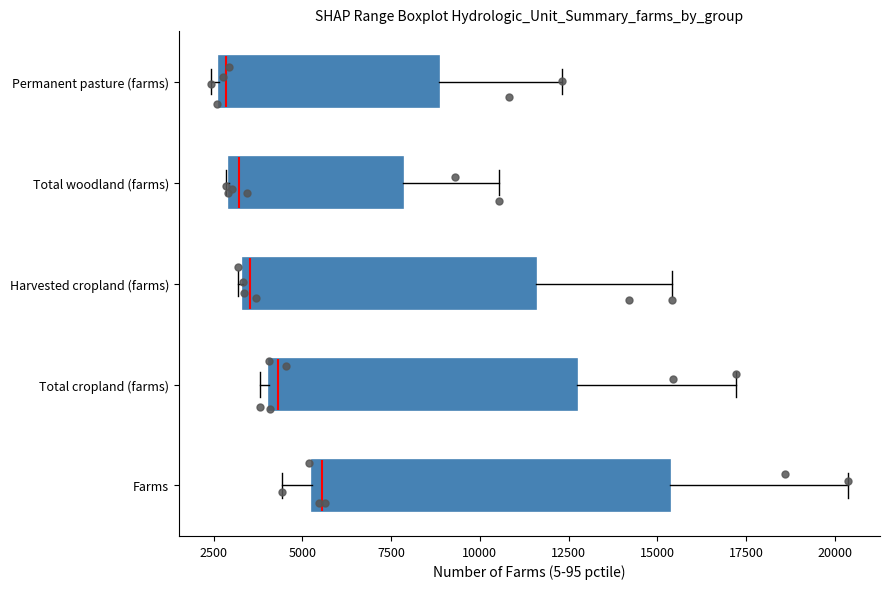

Reading bottom to top, read every box against the x-axis: the position of its median line, the range the box covers, and the ends of its whiskers. The values are not printed on the chart, so give them approximately, as read against the axis.

Farms: median 5500 (just right of the box's left edge), box 5500 to 15500, whiskers 4500 to 20500
Total cropland (farms): median 4500, box 4000 to 12500, whiskers 4000 (just left of the box's left edge) to 17000
Harvested cropland (farms): median 3500 (just right of the box's left edge), box 3500 to 11500, whiskers 3000 to 15500
Total woodland (farms): median 3000 (just right of the box's left edge), box 3000 to 8000, whiskers 3000 to 10500
Permanent pasture (farms): median 3000, box 2500 to 9000, whiskers 2500 (just left of the box's left edge) to 12500